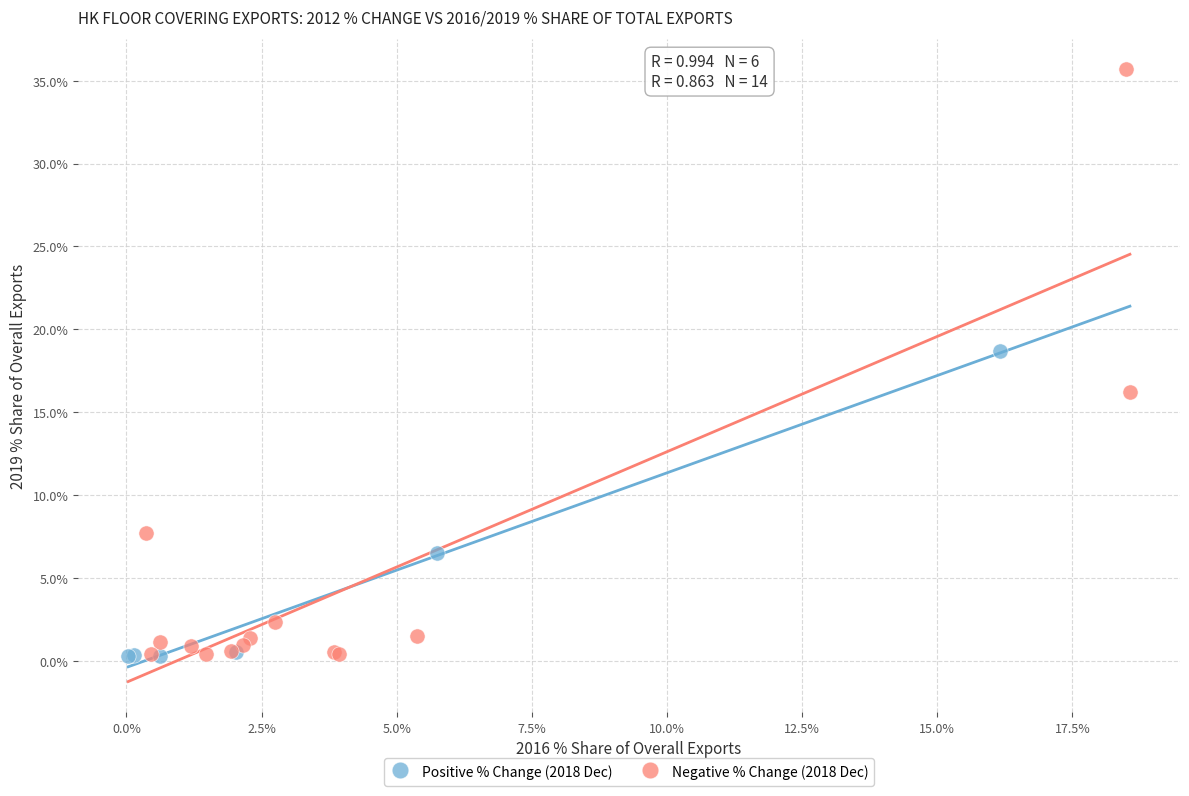

Which series contains the highest Y value?

Negative % Change (2018 Dec)